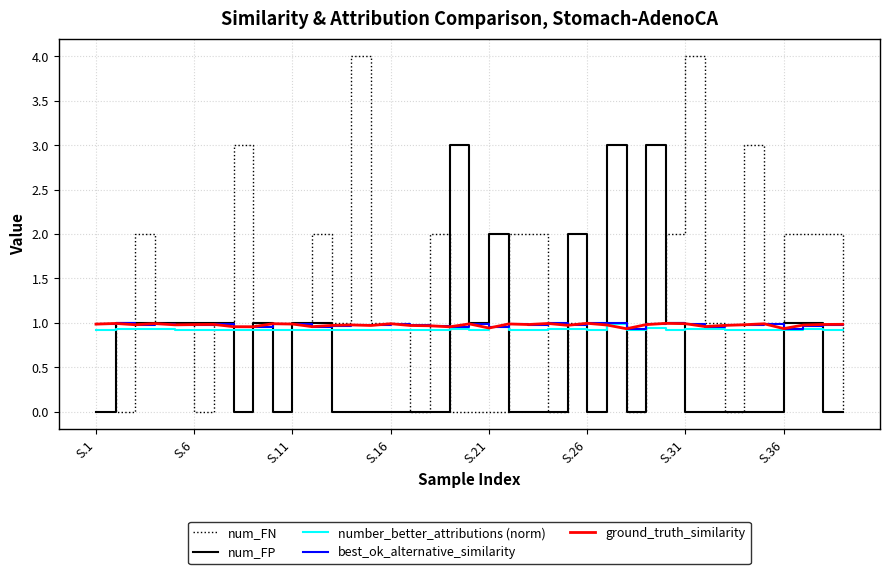

Which series has the widest spread of values?

num_FN